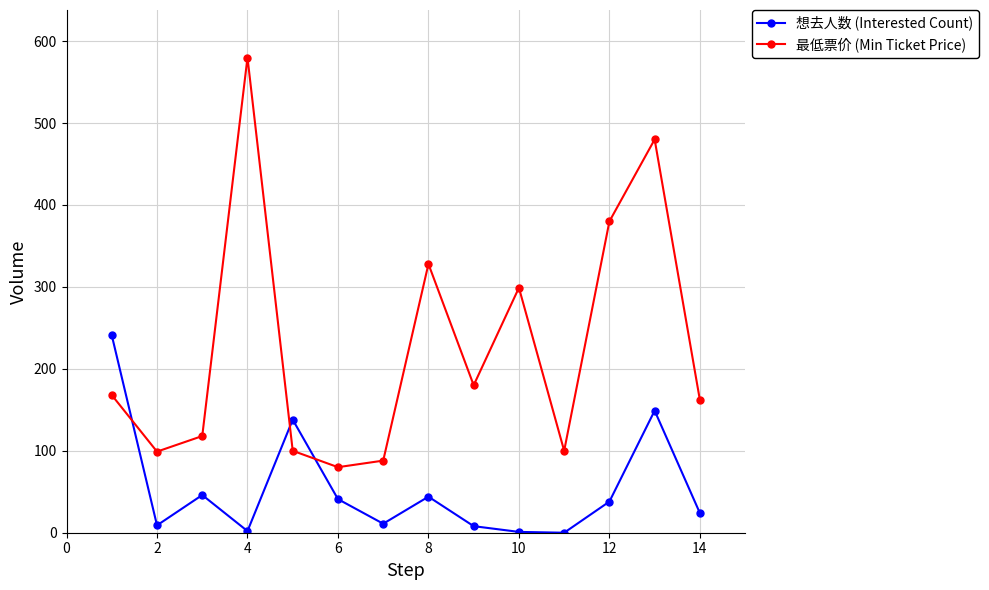

How many data points does each series have?

14